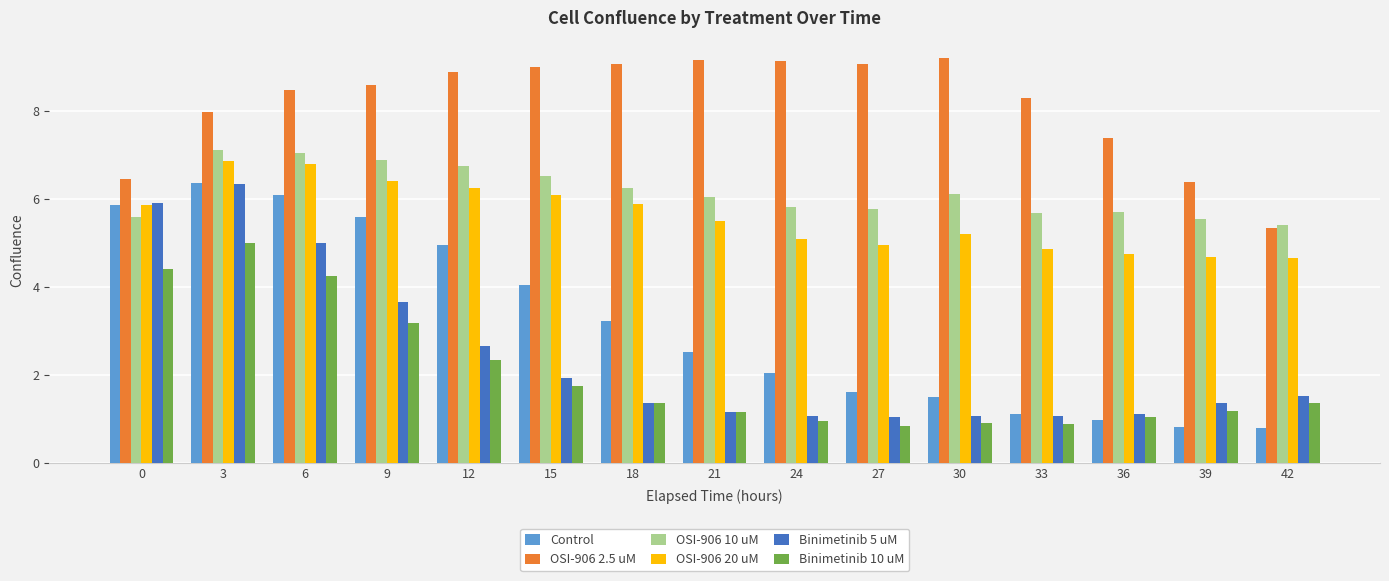

Between 27 and 36, which series saw the biggest shift?

OSI-906 2.5 uM